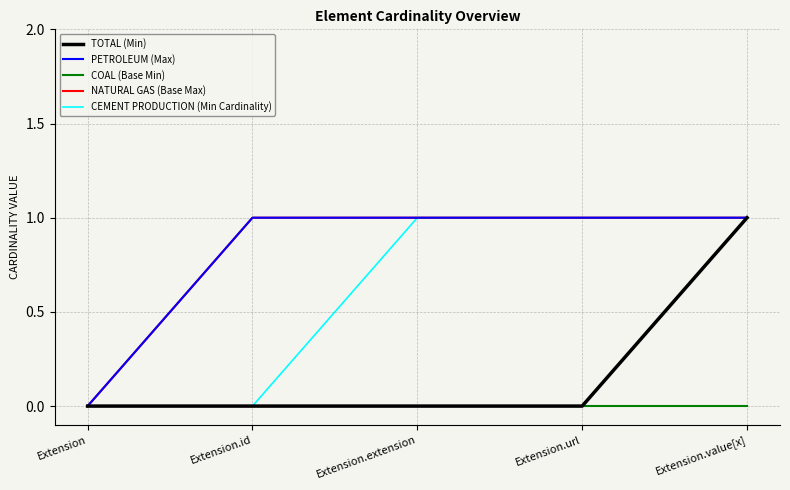

Rank the series by their maximum value, from highest to lowest.

TOTAL (Min), PETROLEUM (Max), NATURAL GAS (Base Max), CEMENT PRODUCTION (Min Cardinality), COAL (Base Min)